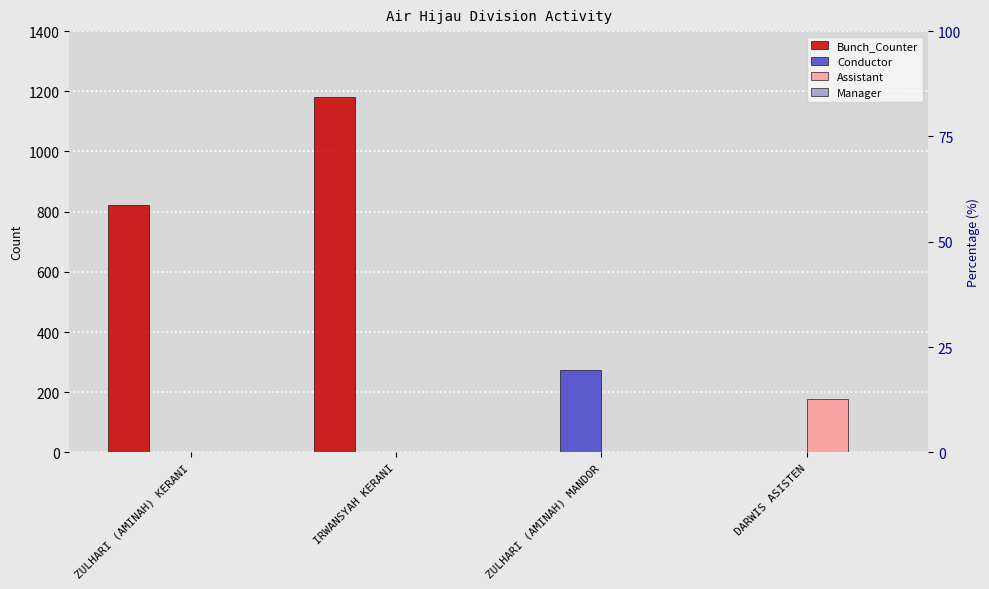

Is it true that Bunch_Counter equals 0 at DARWIS ASISTEN?

True